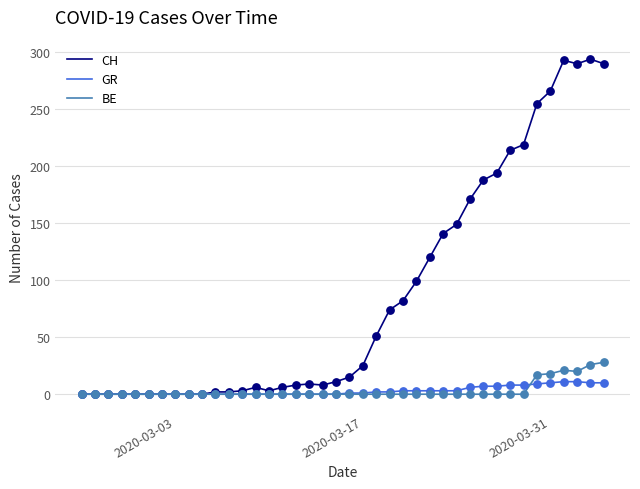

Which series has the widest spread of values?

CH